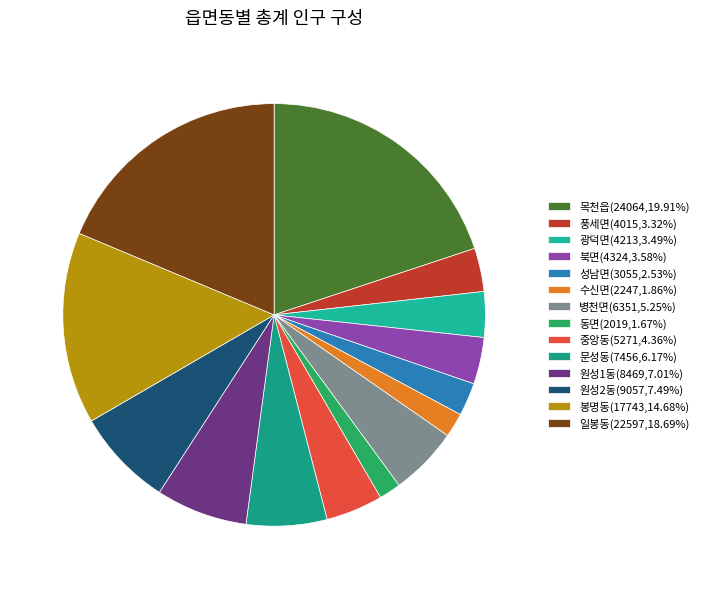

To the nearest percent, what is the difference between the largest and smallest slice percentages?

18%